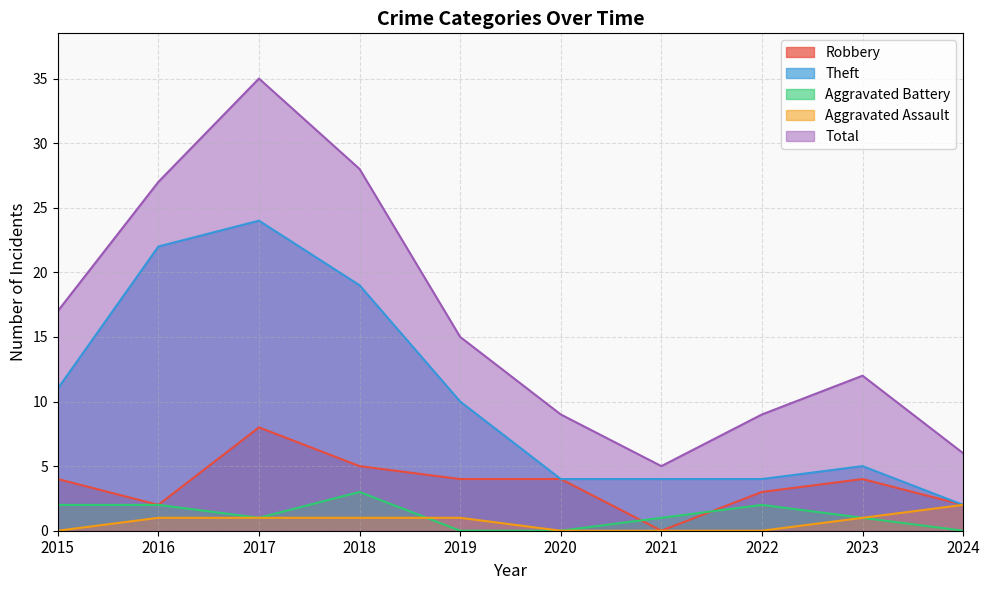

What is the maximum value for Aggravated Assault?

2